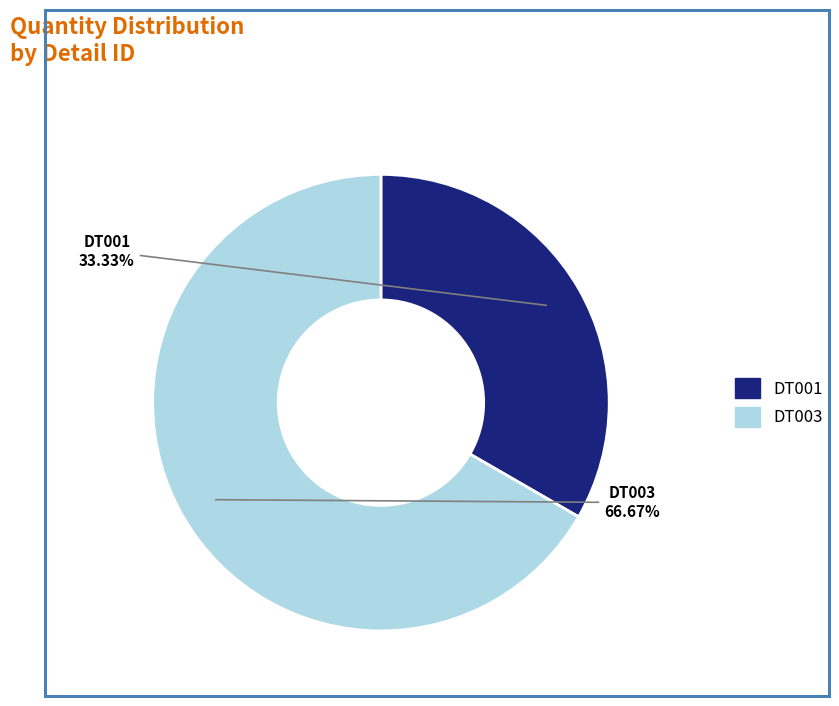

Is there a majority slice in this chart?

Yes